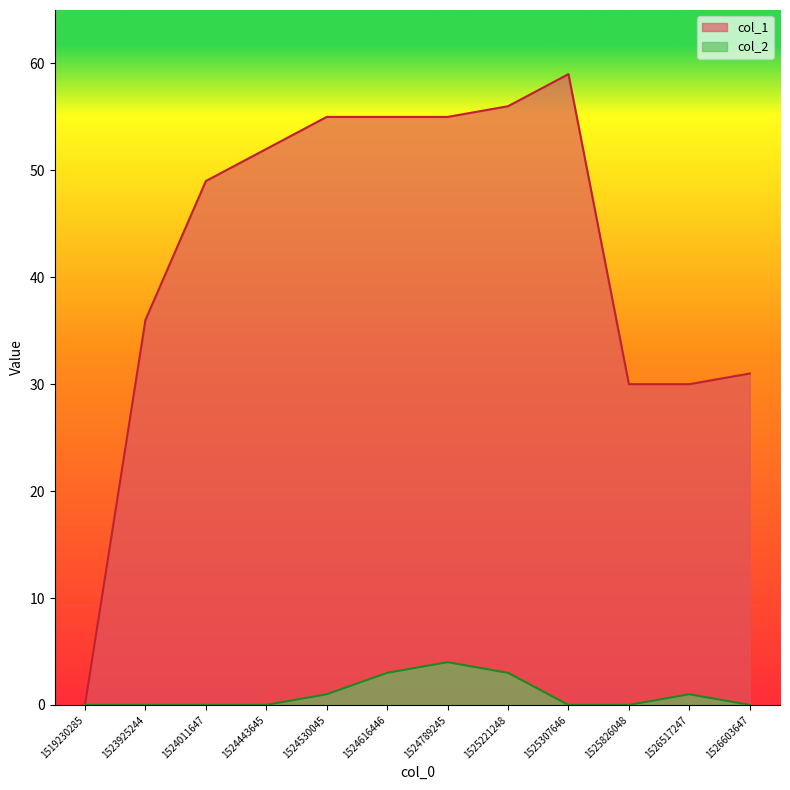

True or false: col_2 and col_1 intersect in this chart.

False